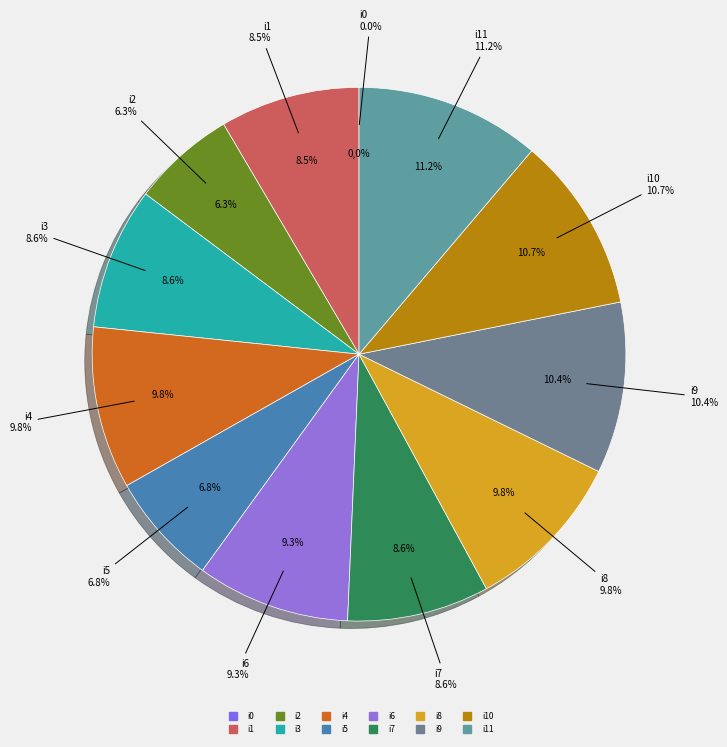

Which slice is the largest?

i11